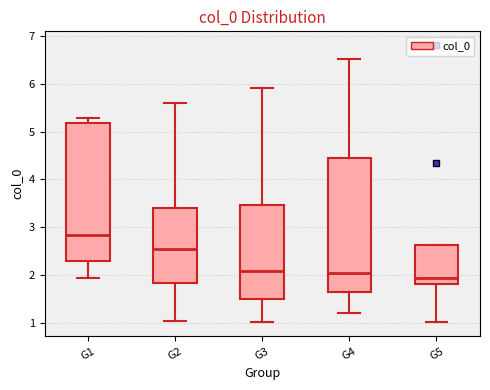

Reading left to right, transcribe this box plot: for each box, give where its median line is, the range the box spans, and where its two whiskers end, as read against the y-axis. The values are not printed on the chart, so give them approximately, as read against the axis.

G1: median 2.8, box 2.3 to 5.2, whiskers 1.9 to 5.3
G2: median 2.5, box 1.8 to 3.4, whiskers 1.0 to 5.6
G3: median 2.1, box 1.5 to 3.5, whiskers 1.0 to 5.9
G4: median 2.0, box 1.6 to 4.4, whiskers 1.2 to 6.5
G5: median 1.9, box 1.8 to 2.6, whiskers 1.0 to 2.6